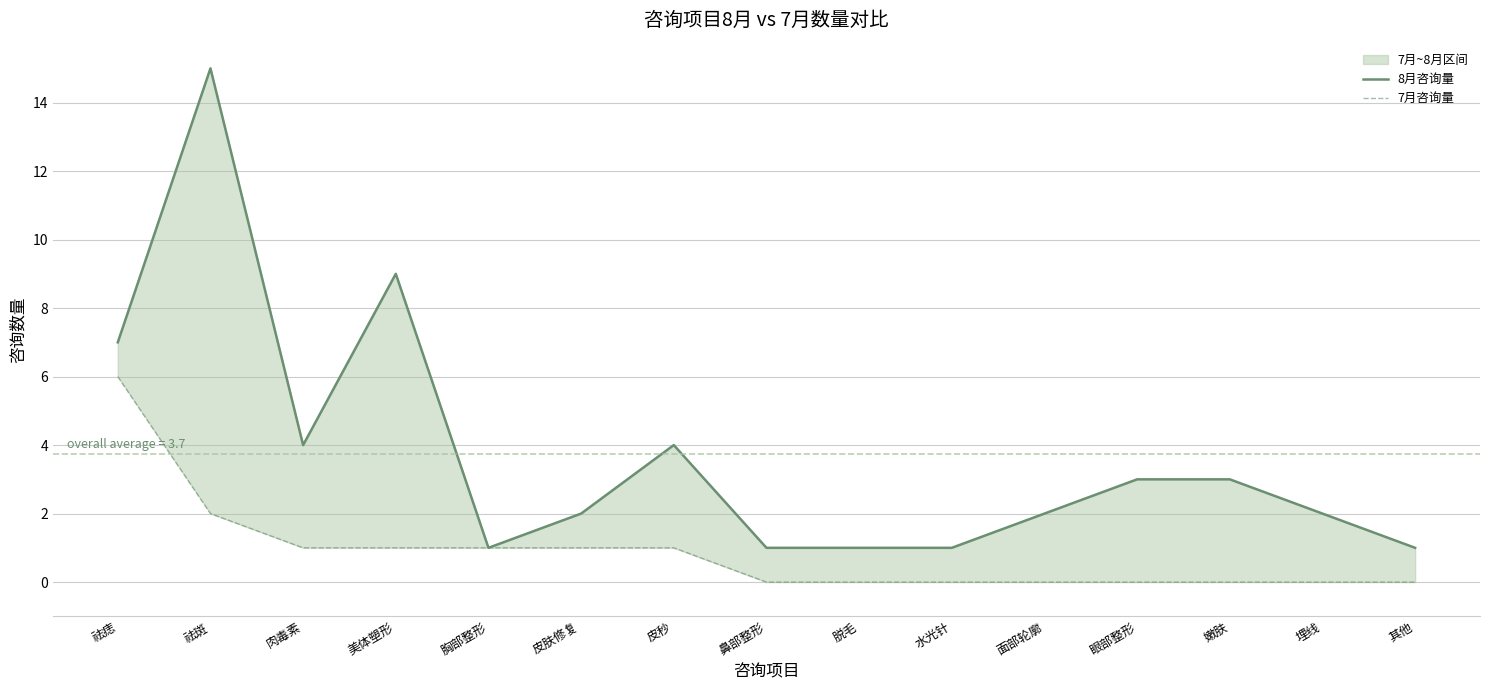

True or false: 7月咨询量 and 8月咨询量 intersect in this chart.

False